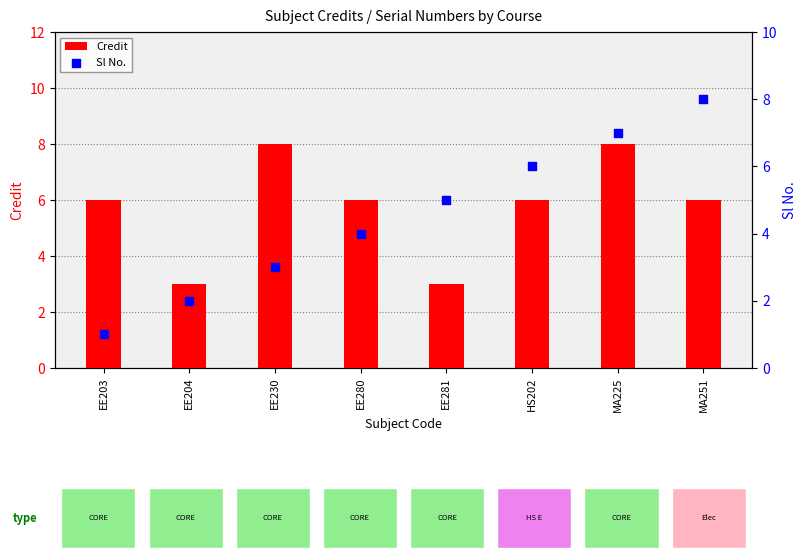

Which series contains the lowest Y value?

Sl No.